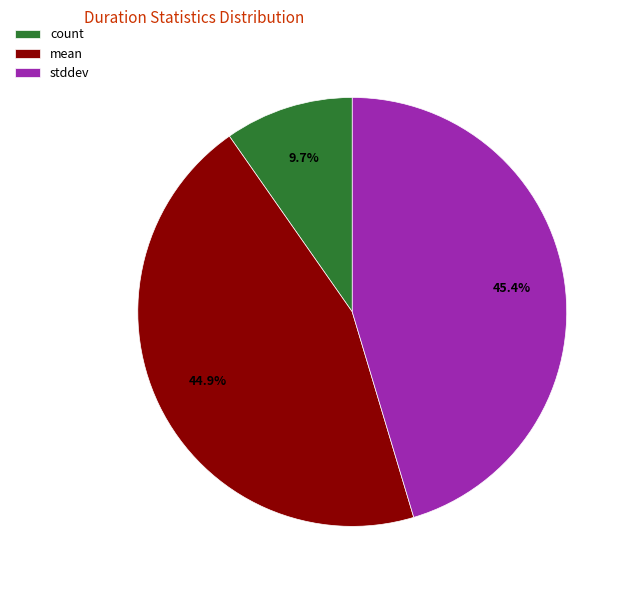

Approximately how many times larger is the value at stddev compared to count?

4.7